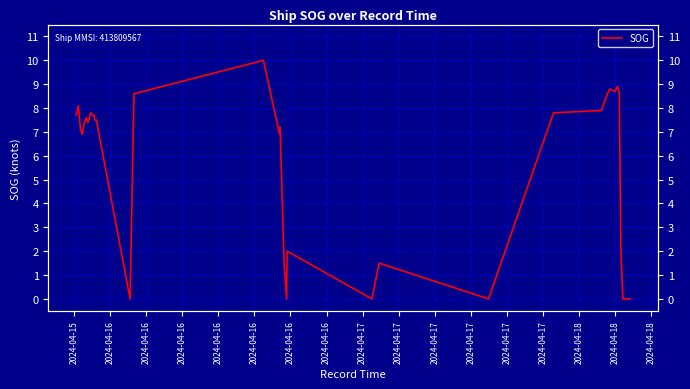

Reading left to right, what are all the values shown in this chart?

7.7	8.1	7.1	6.9	7.3	7.6	7.4	7.8	7.7	7.7	7.5	7.5	0.0	8.6	10.0	6.9	7.2	1.5	0.0	2.0	0.0	1.5	0.0	7.8	7.9	8.4	8.6	8.8	8.7	8.9	8.6	2.2	0.0	0.0	0.0	0.0	0.0	0.0	0.0	0.0